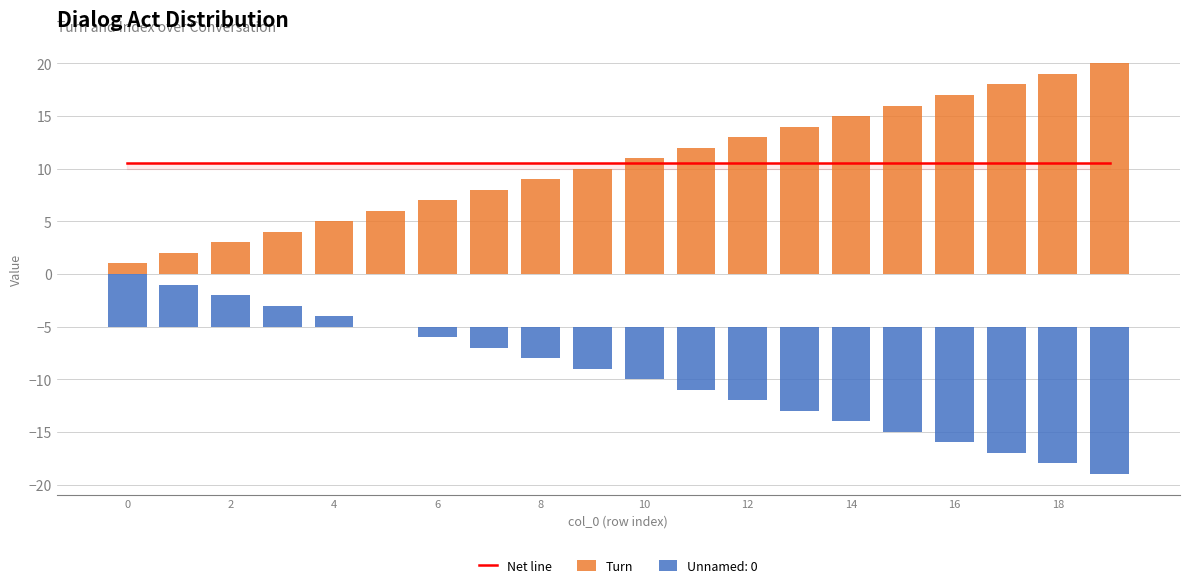

Which series changed the most between 4 and 12?

Turn